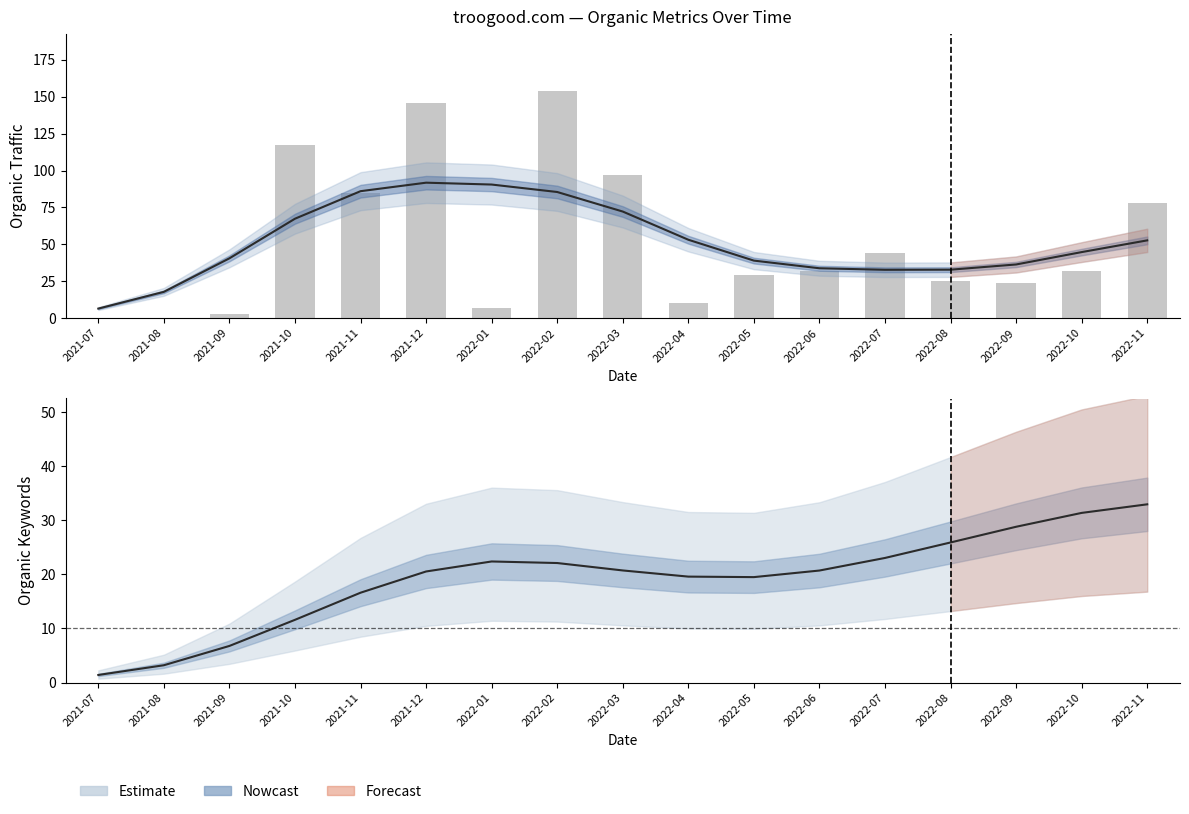

Which has a higher value, 2022-06 or 2022-05?

2022-05